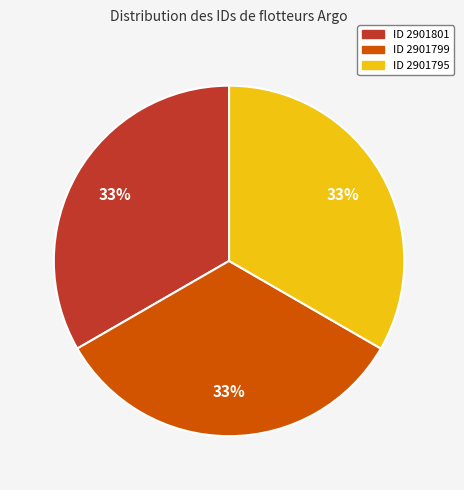

To the nearest percent, what is the average slice percentage?

33%